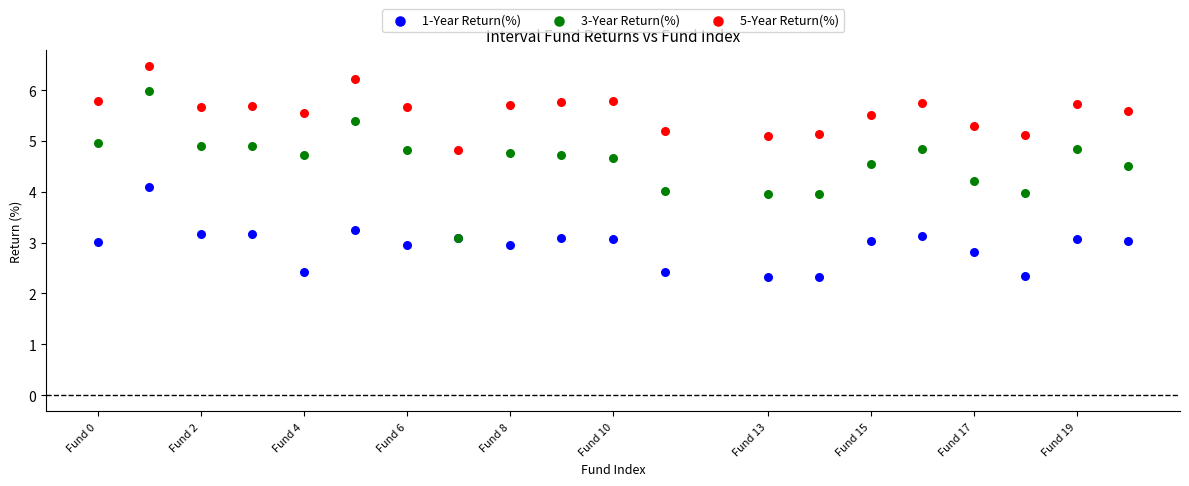

What are all the series names shown in the legend?

1-Year Return(%), 3-Year Return(%), 5-Year Return(%)